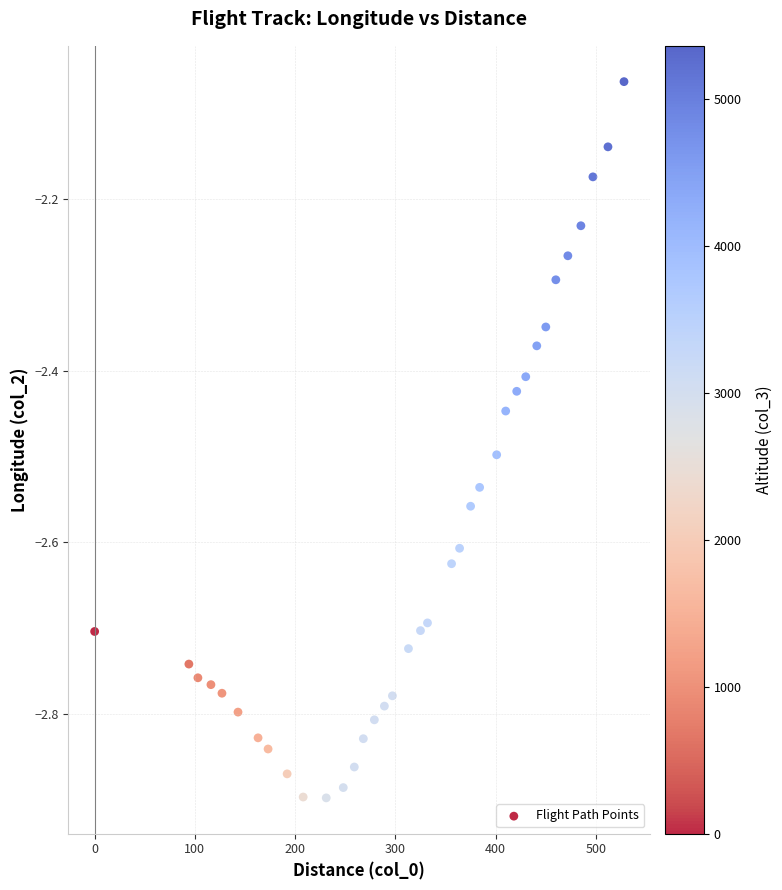

What is the range of X values (max minus min)?

528.0